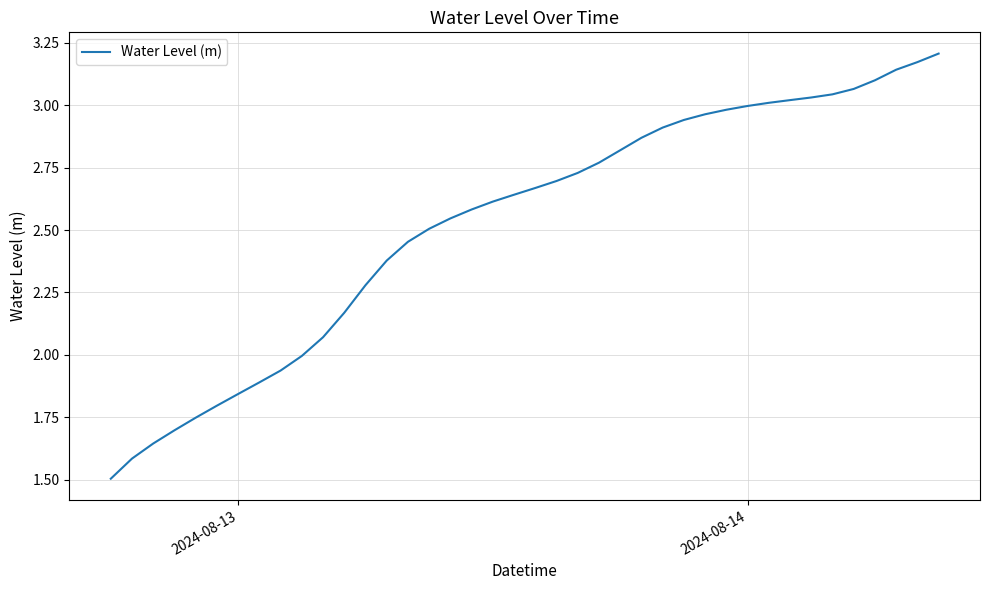

Count the number of categories in the chart.

40